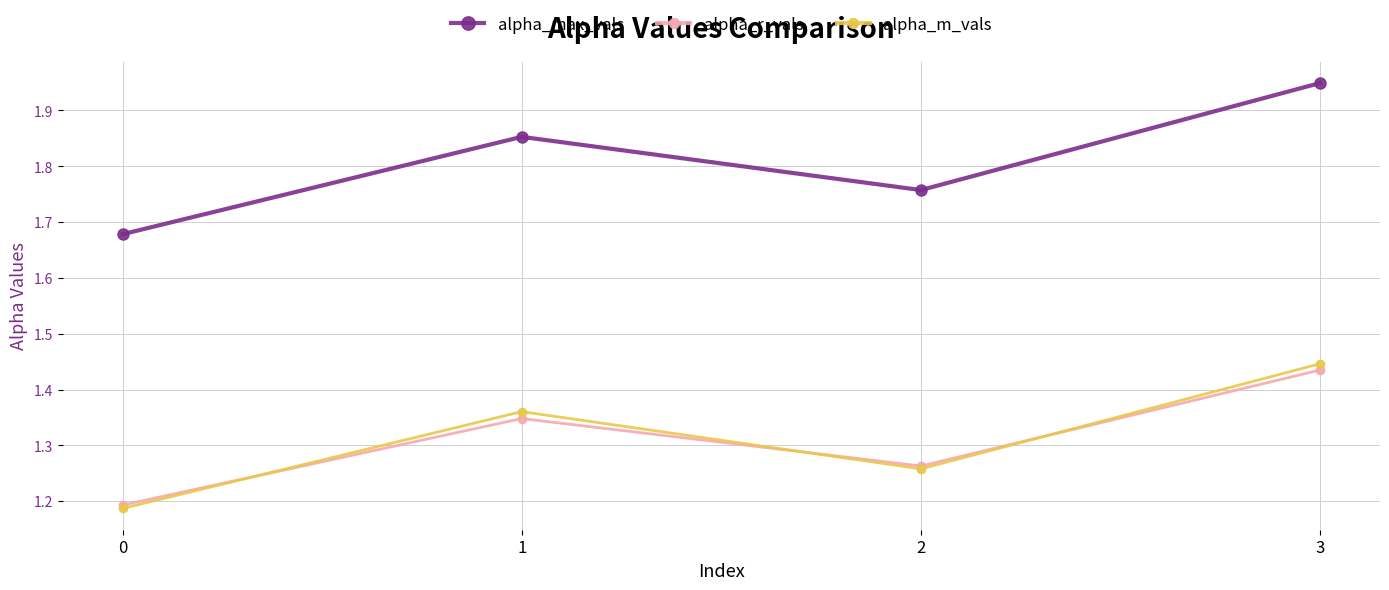

Which series has the widest spread of values?

alpha_max_vals